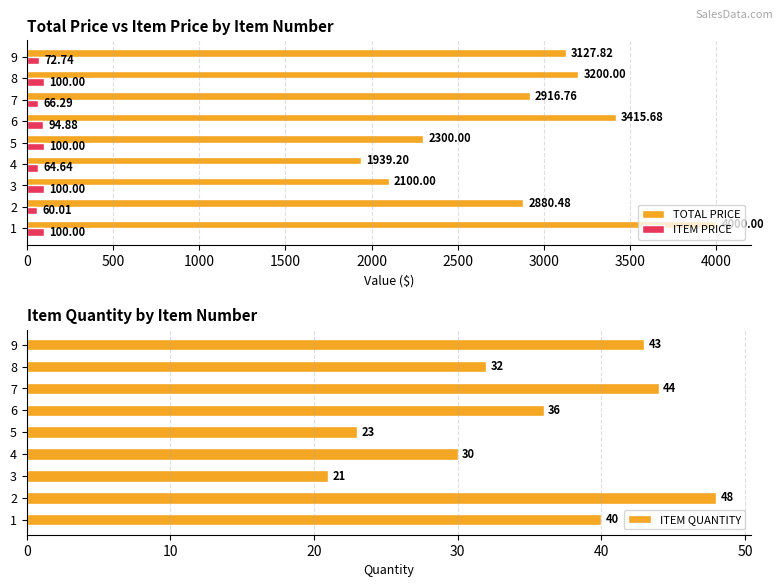

Is the value of TOTAL PRICE at 8 greater than the value of ITEM PRICE at 6?

Yes